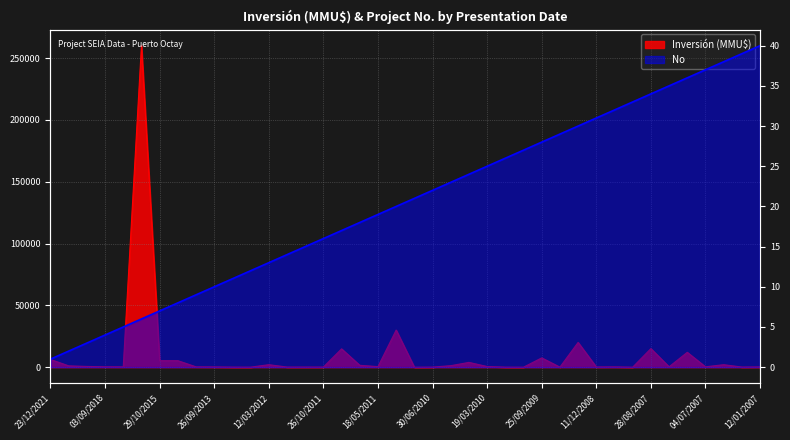

What is the difference between the No values at 22/07/2011 and 30/06/2010?

5